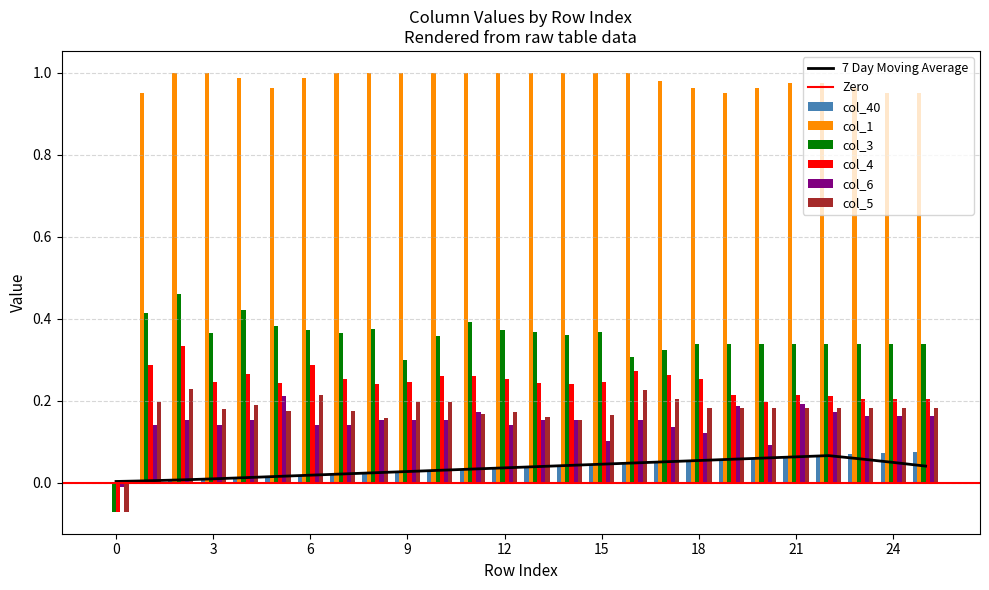

What is the value of the col_4 bar at the 18th from the left?

0.3